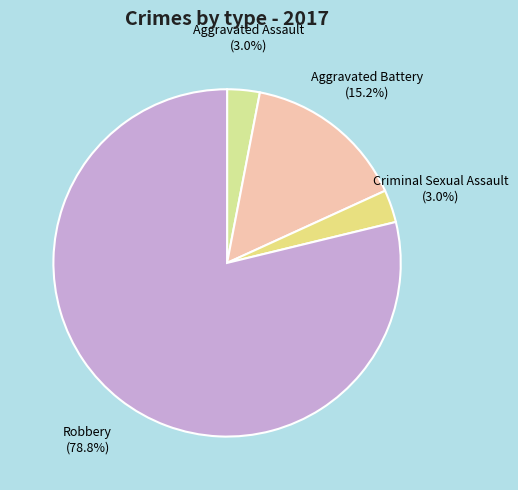

The Robbery slice represents 79% of the pie. True or false?

True